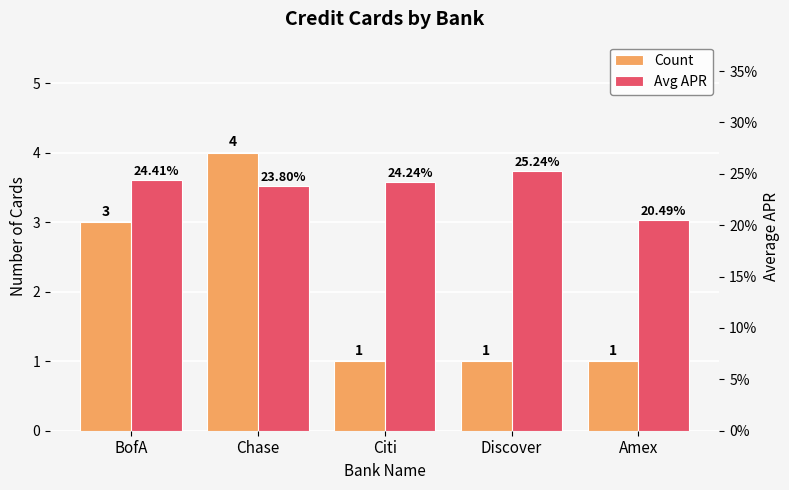

At which label does Count reach its peak?

Chase